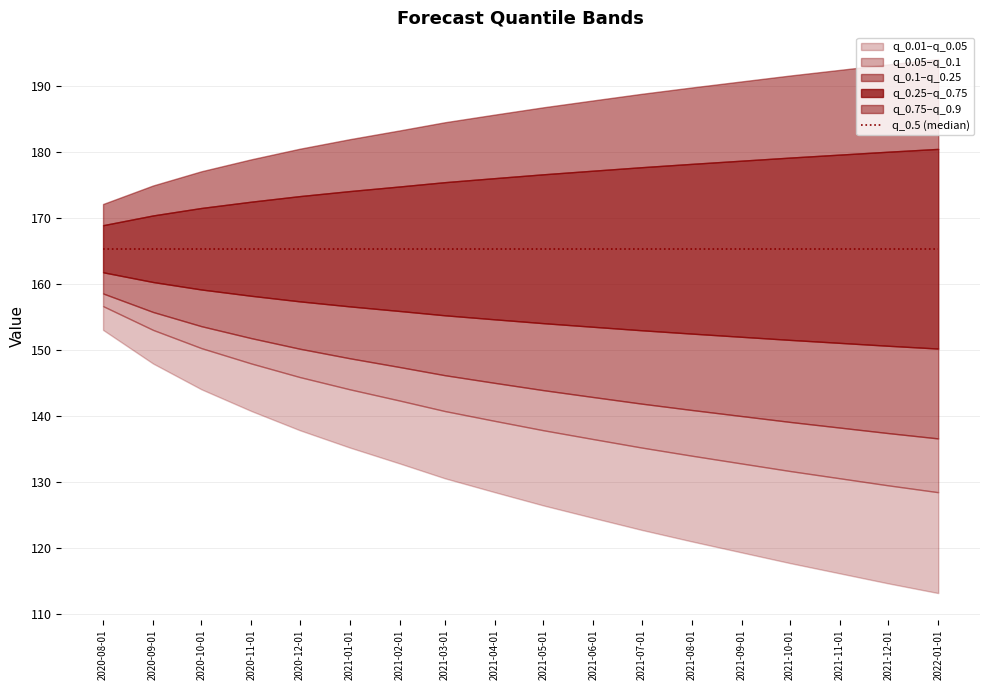

The value of q_0.75 at 2021-02-01 is 273.1. True or false?

False